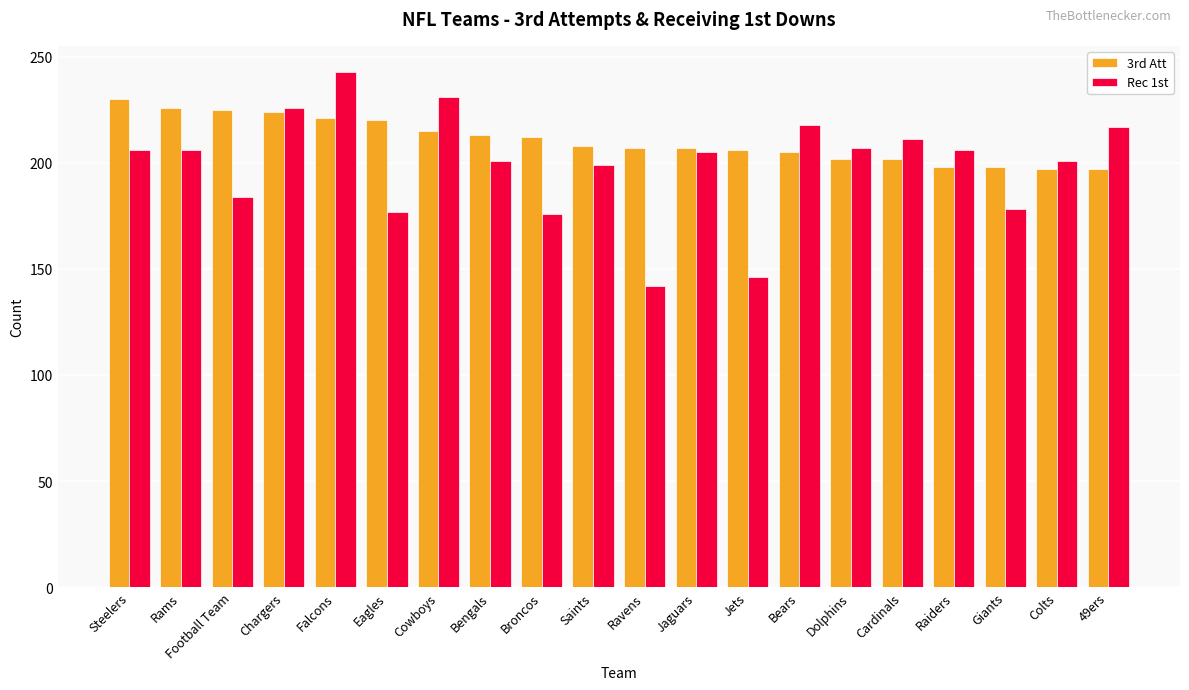

What is the difference between the second highest and minimum values in the 3rd Att series?

29